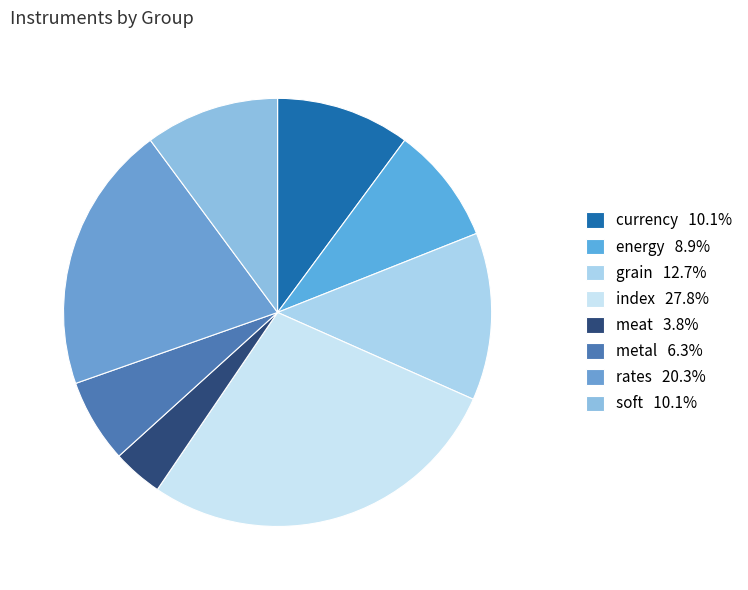

The soft slice represents 10% of the pie. True or false?

True